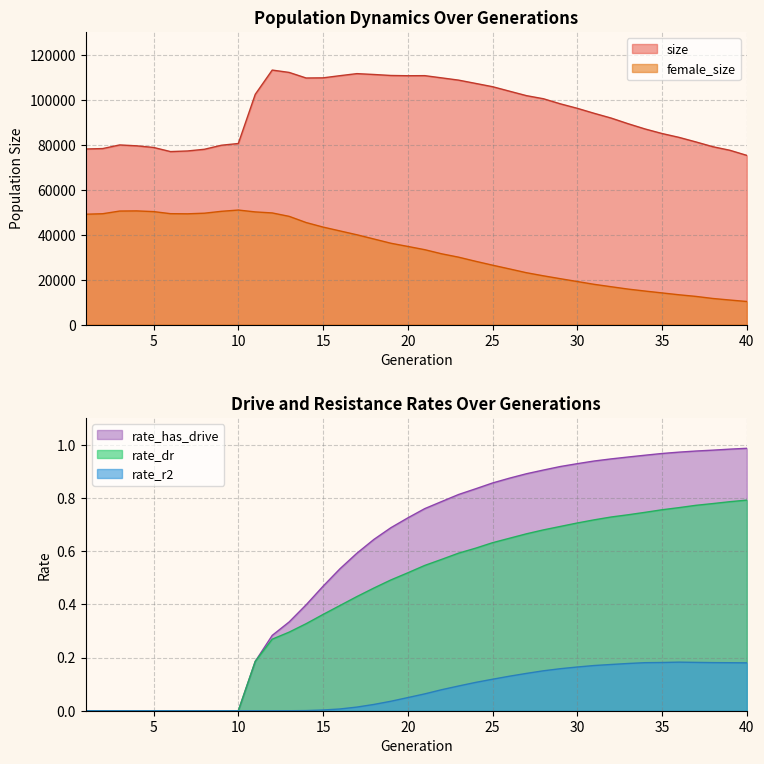

Which series has the largest range (max minus min)?

female_size